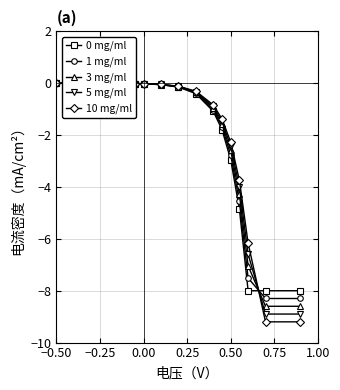

What is the difference between the second highest and second lowest values in the 1 mg/ml series?

8.3